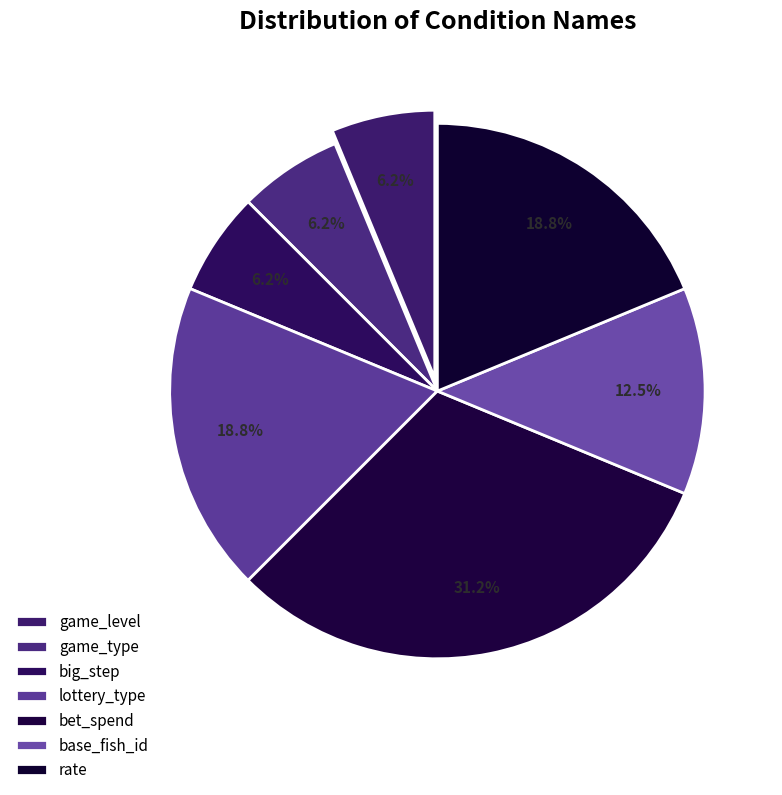

The base_fish_id slice represents 12% of the pie. True or false?

True